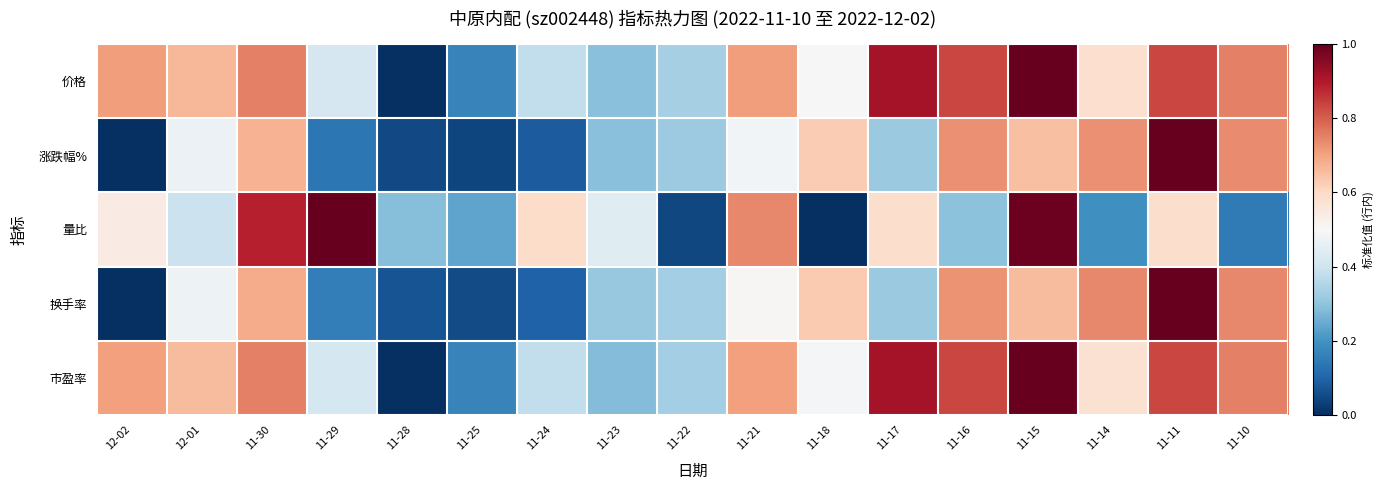

Which series changed the most between 12-02 and 11-30?

换手率